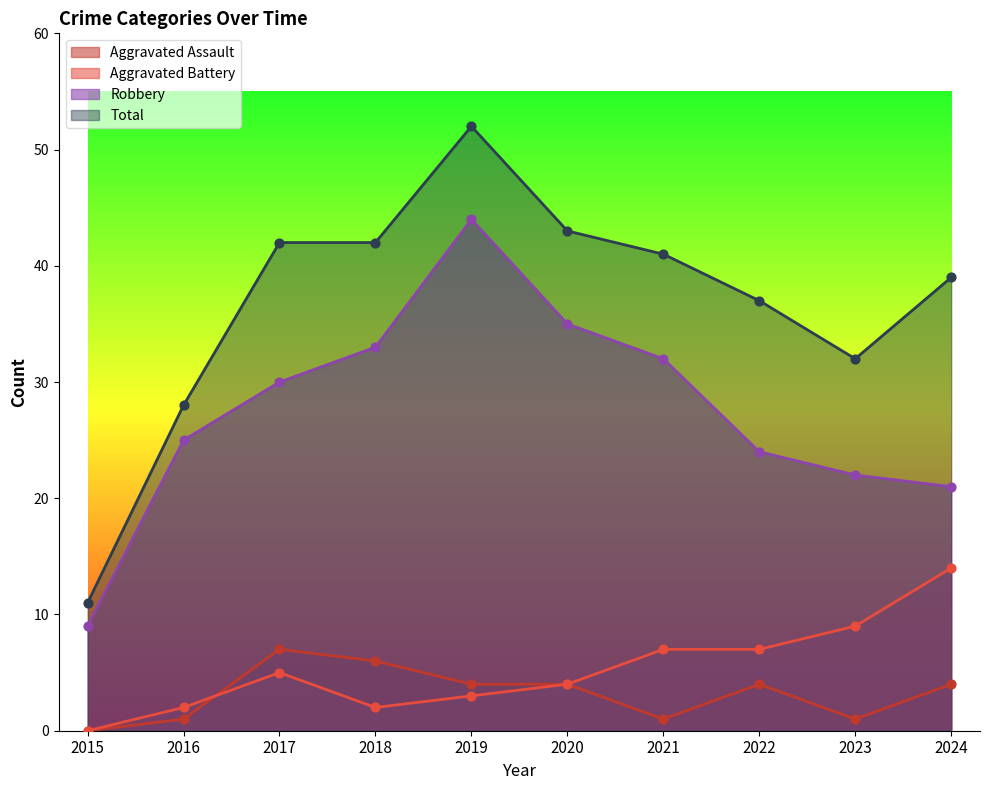

Which series reaches the minimum Y coordinate?

Aggravated Assault